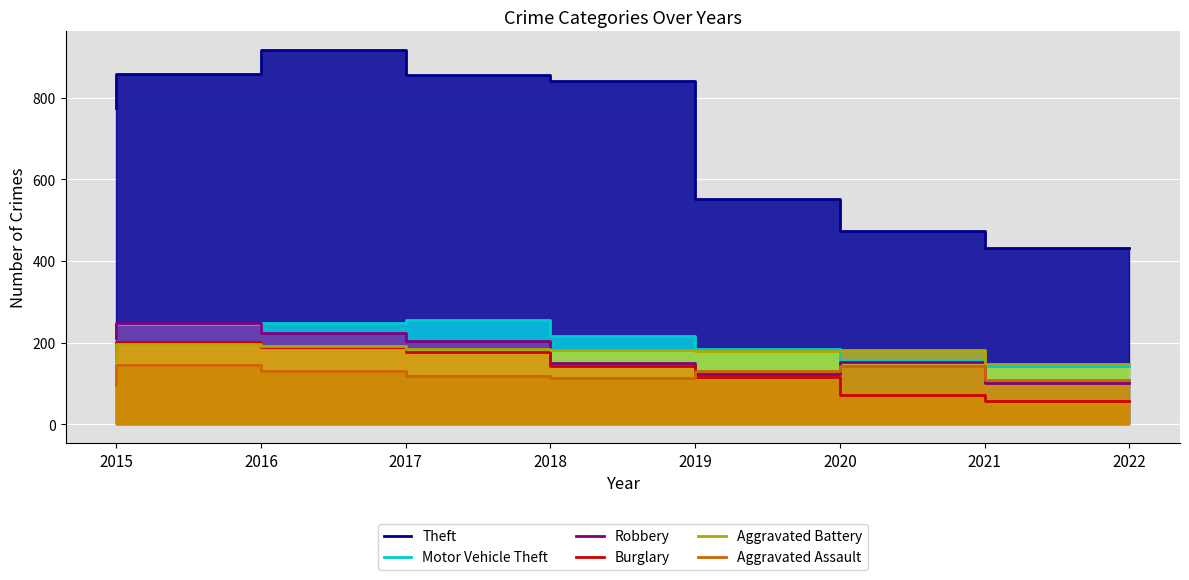

Where is the first local maximum for Aggravated Battery?

2016